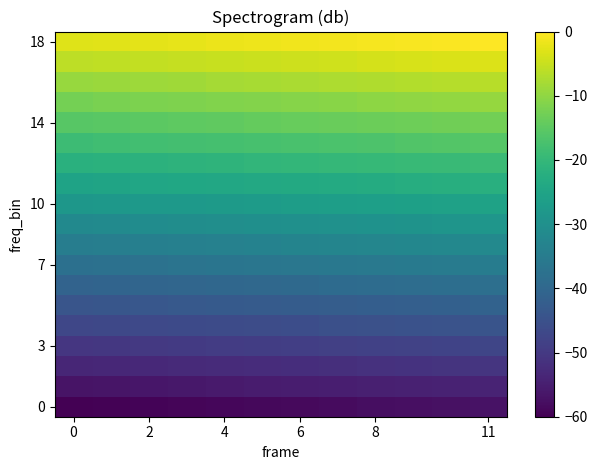

How many series are shown in this chart?

19